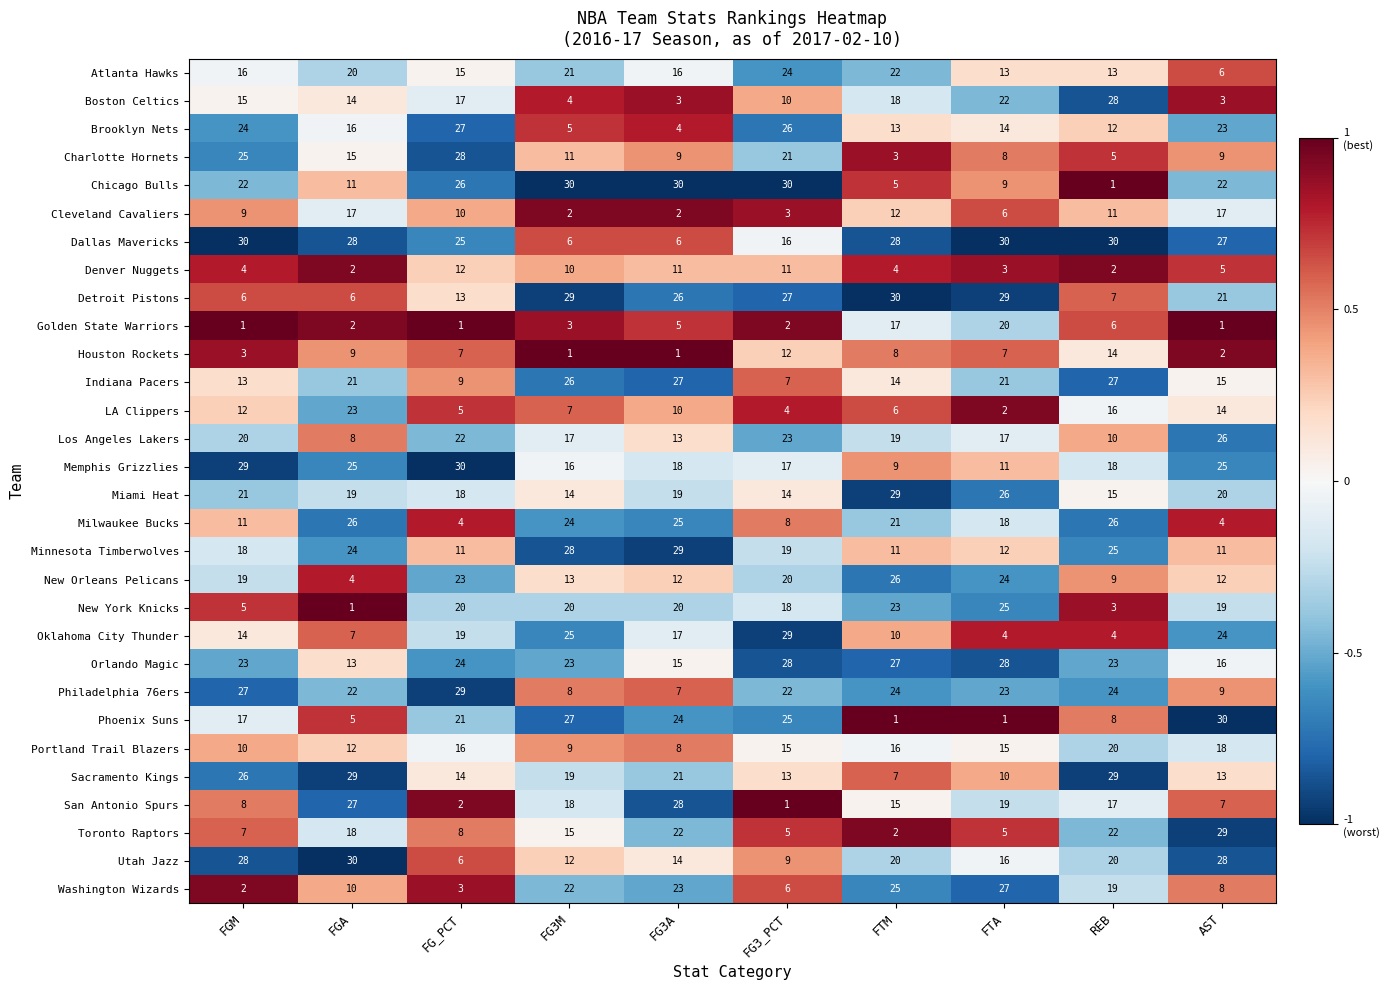

What is the difference between the highest and lowest values at FG3M?

29